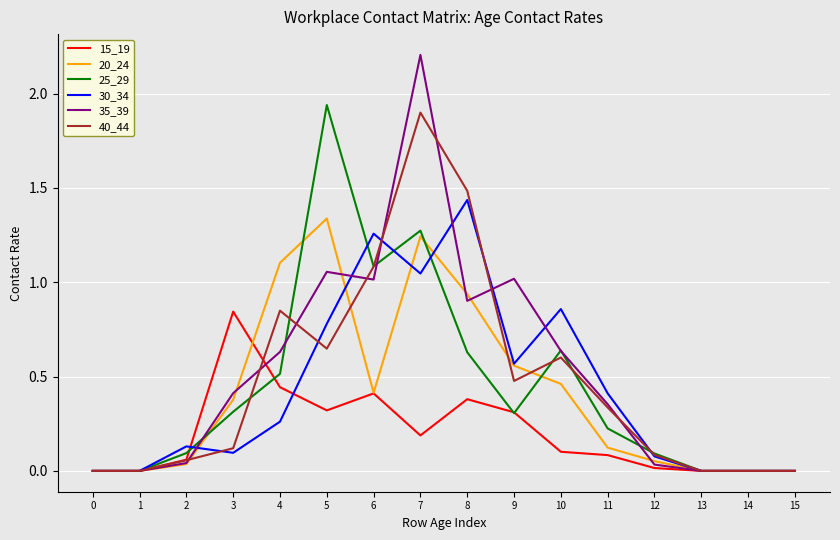

True or false: 40_44 and 15_19 intersect in this chart.

True